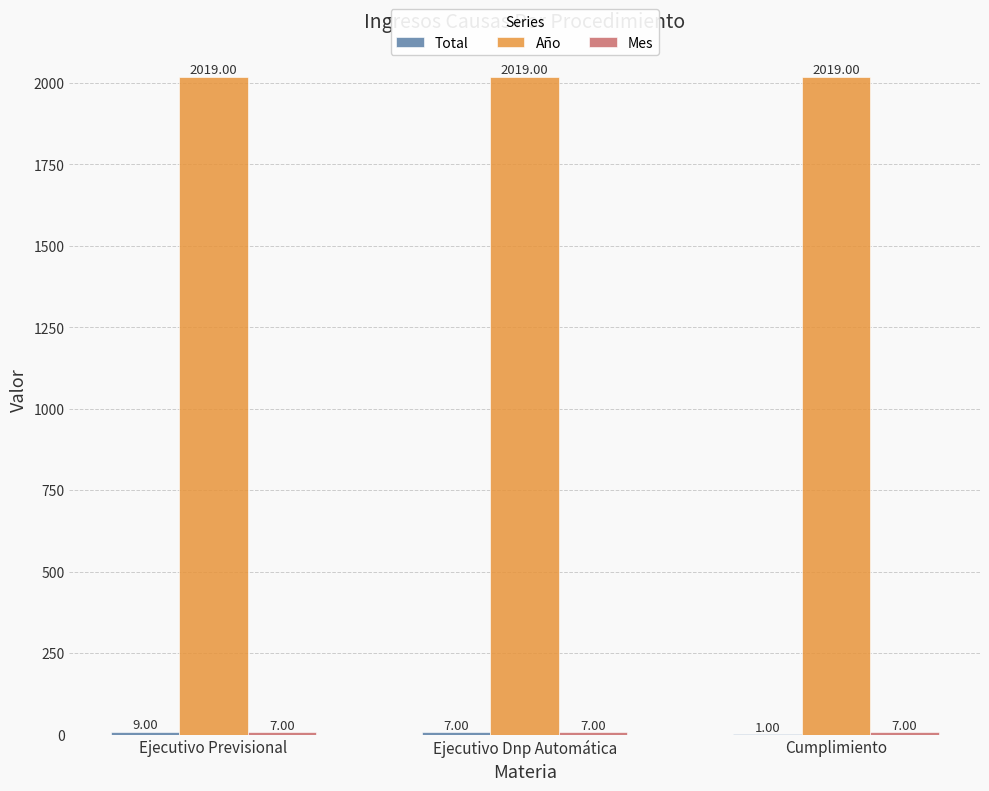

What is the total value across all series at Ejecutivo Dnp Automática?

2033